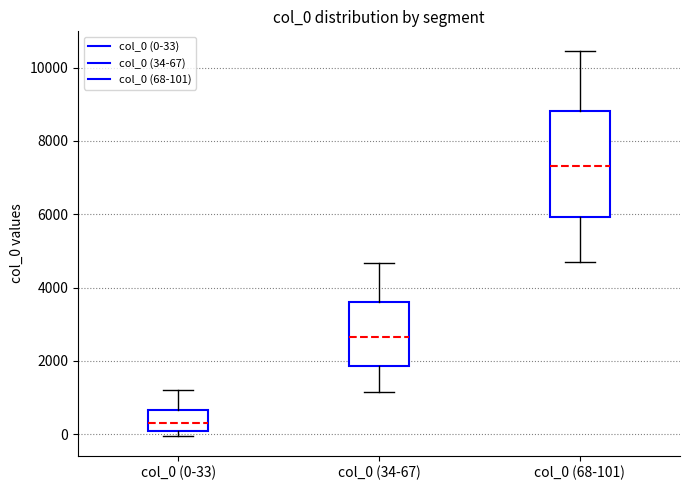

Reading left to right, read every box against the y-axis: the position of its median line, the range the box covers, and the ends of its whiskers. The values are not printed on the chart, so give them approximately, as read against the axis.

col_0 (0-33): median 400, box 0 to 600, whiskers 0 (just below the box's lower edge) to 1200
col_0 (34-67): median 2600, box 1800 to 3600, whiskers 1200 to 4600
col_0 (68-101): median 7400, box 6000 to 8800, whiskers 4800 to 10400